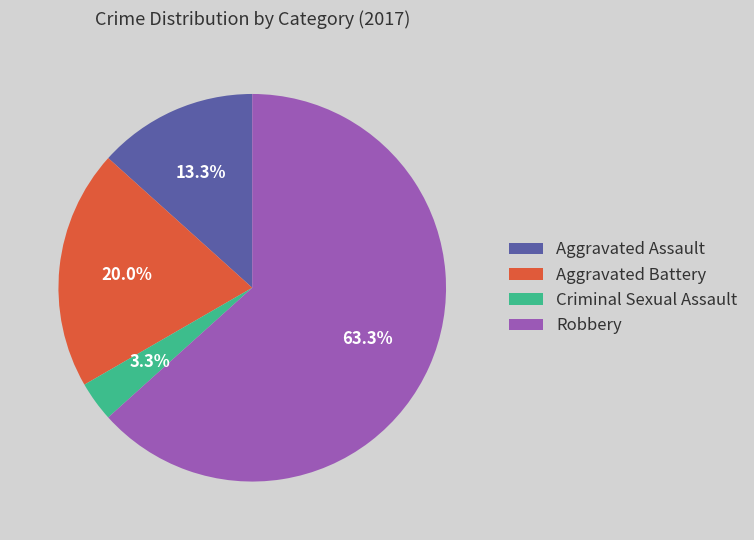

Is there a majority slice in this chart?

Yes